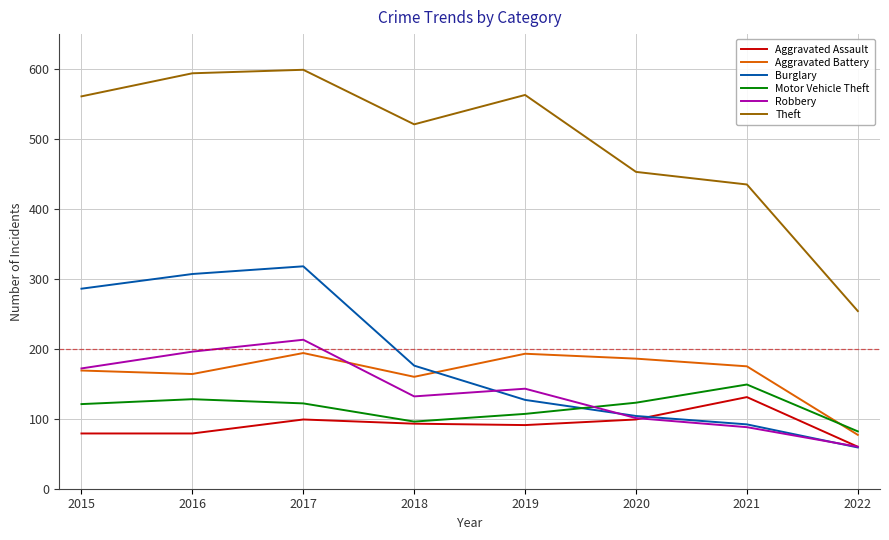

True or false: Burglary and Theft cross at least once.

False